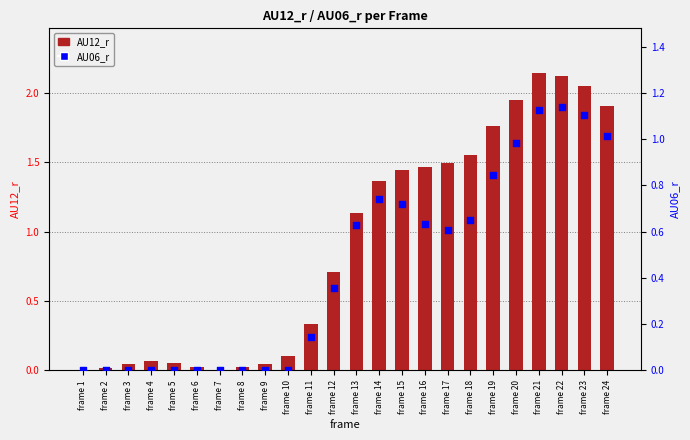

At how many categories does at least one series exceed 1?

12